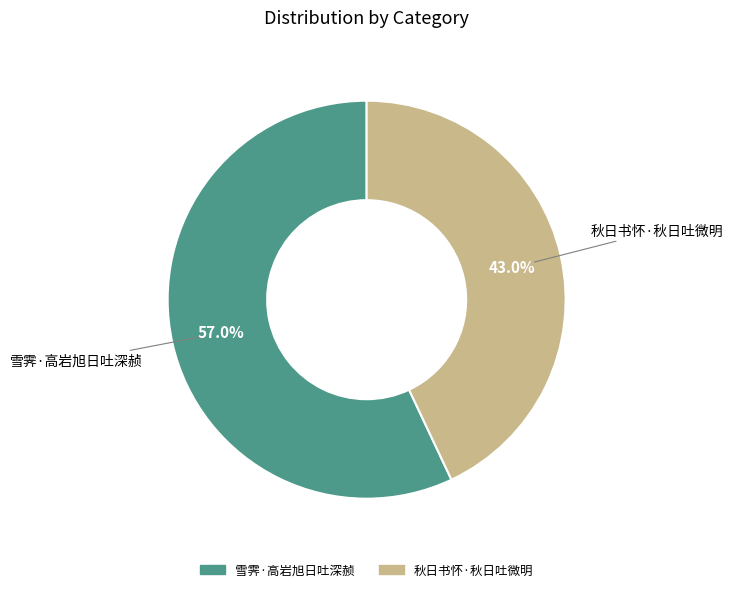

To the nearest percent, what is the average slice percentage?

50%